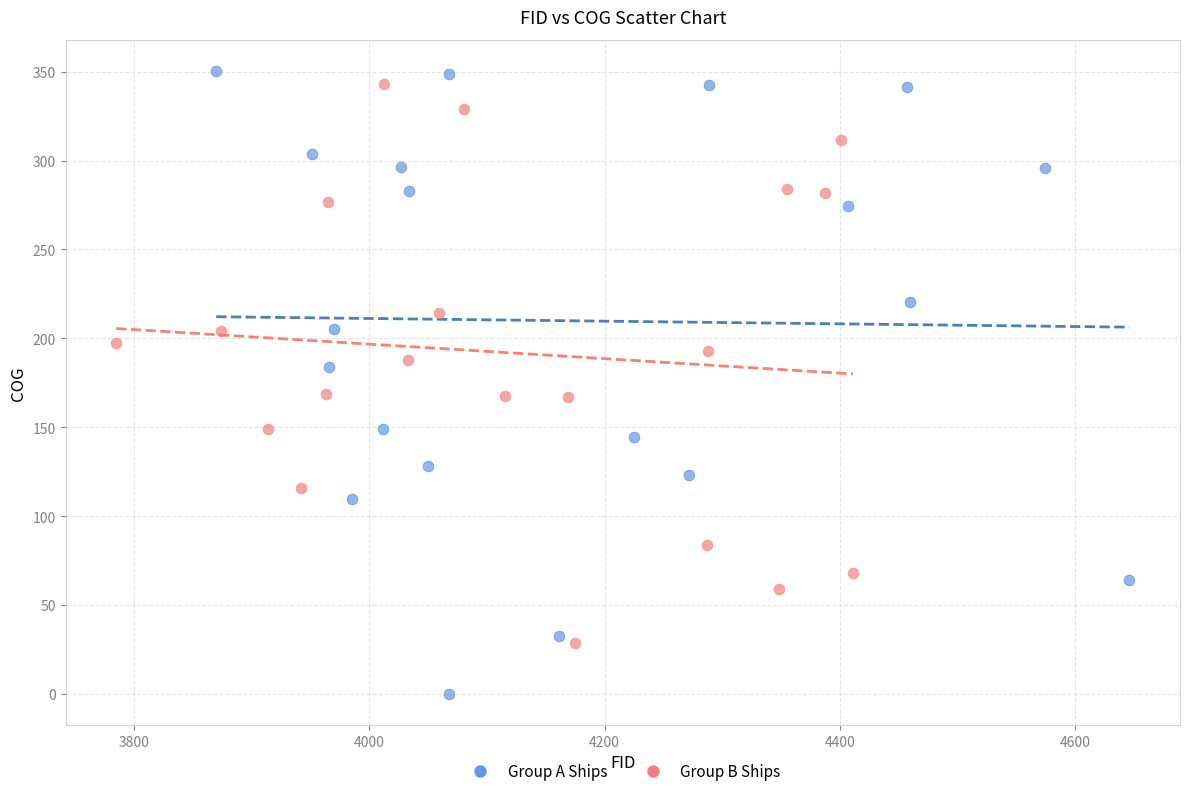

Which series has the largest Y range (max minus min)?

Group A Ships